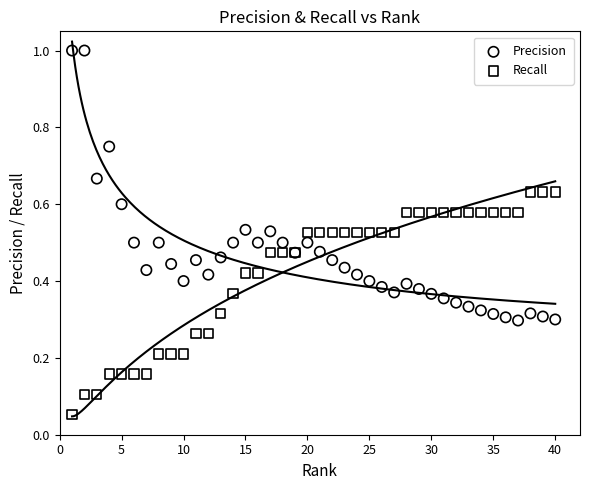

Which series has the largest Y range (max minus min)?

Precision